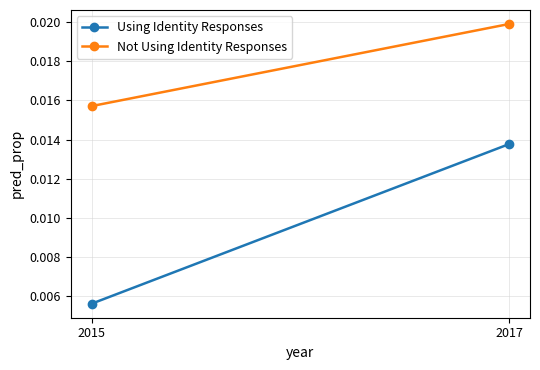

Count the Using Identity Responses values in the range 0 to 1.

2